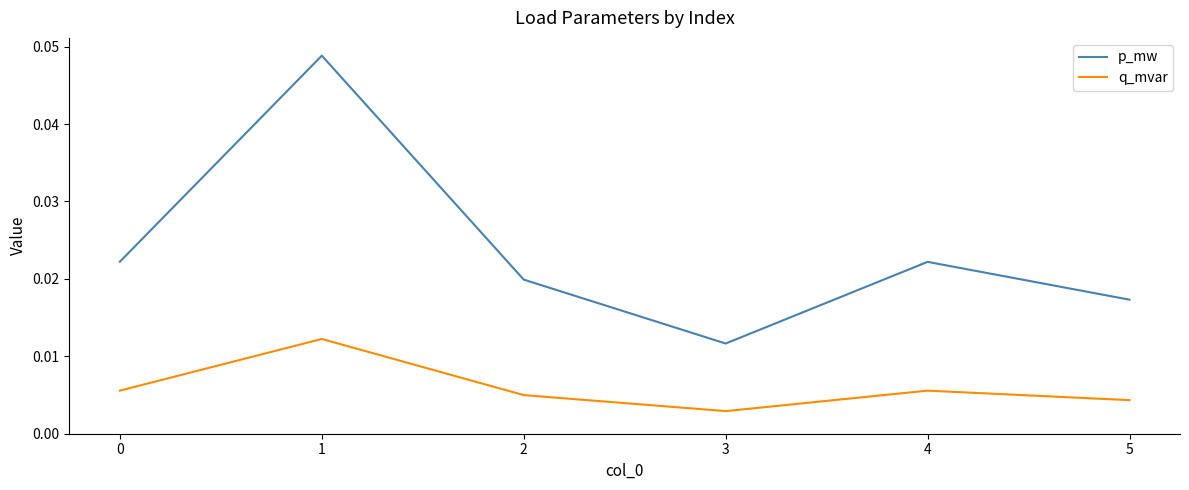

Which series changed the most between 0 and 5?

p_mw